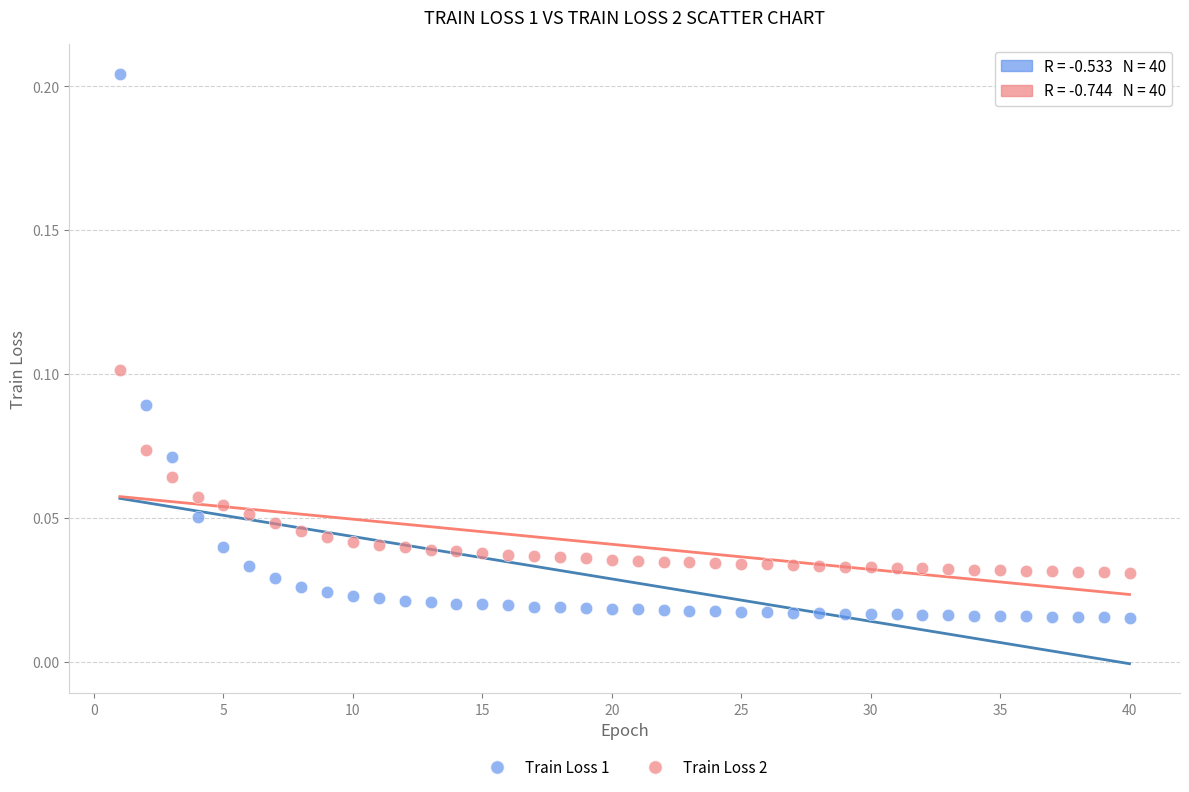

Which series reaches the minimum Y coordinate?

Train Loss 1